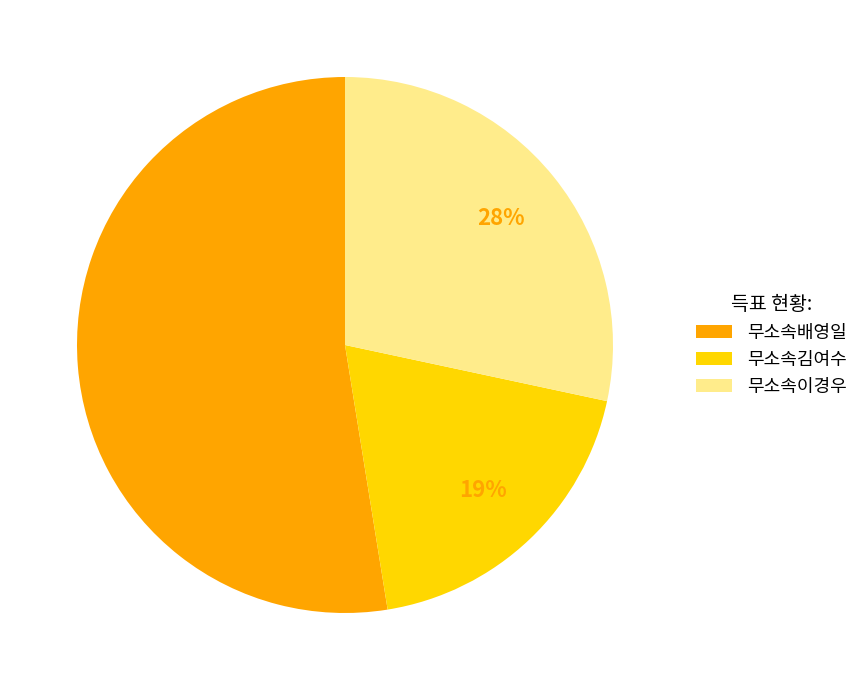

Rank the categories by value from highest to lowest.

무소속배영일, 무소속이경우, 무소속김여수